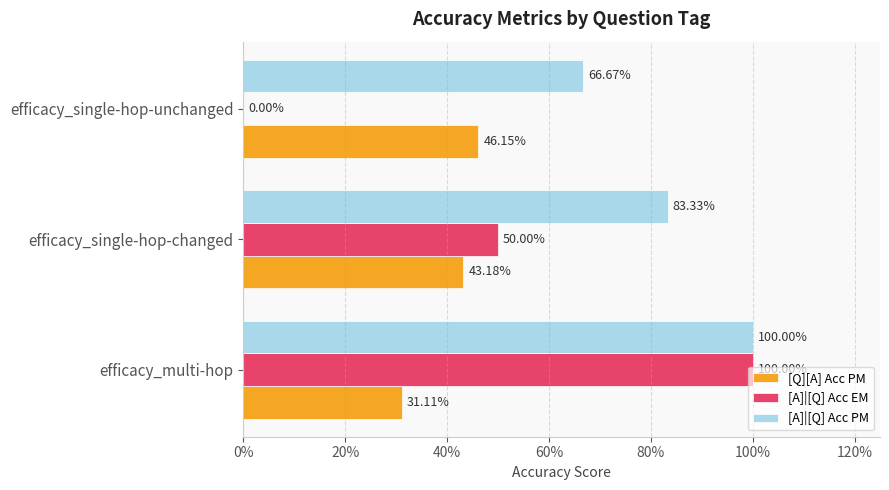

What are all the series names shown in the legend?

[Q][A] Acc PM, [A]|[Q] Acc EM, [A]|[Q] Acc PM